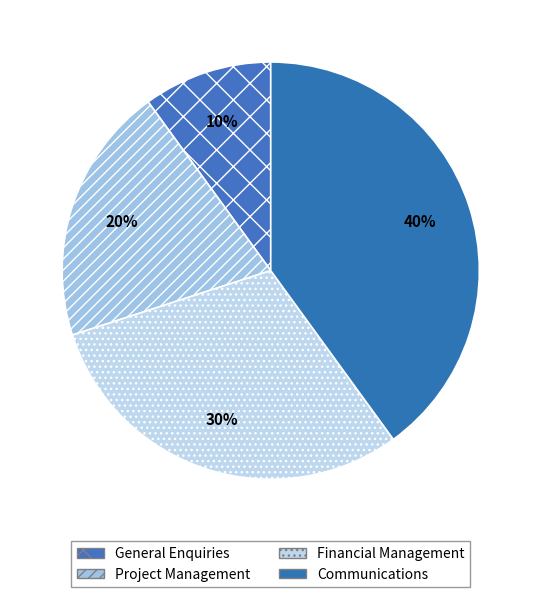

Which has a higher value, Financial Management or General Enquiries?

Financial Management